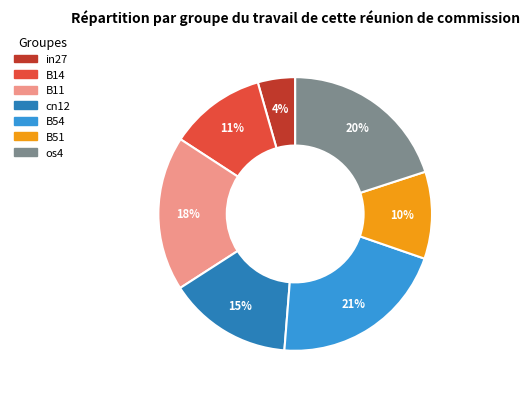

Count the number of slices in the pie.

7